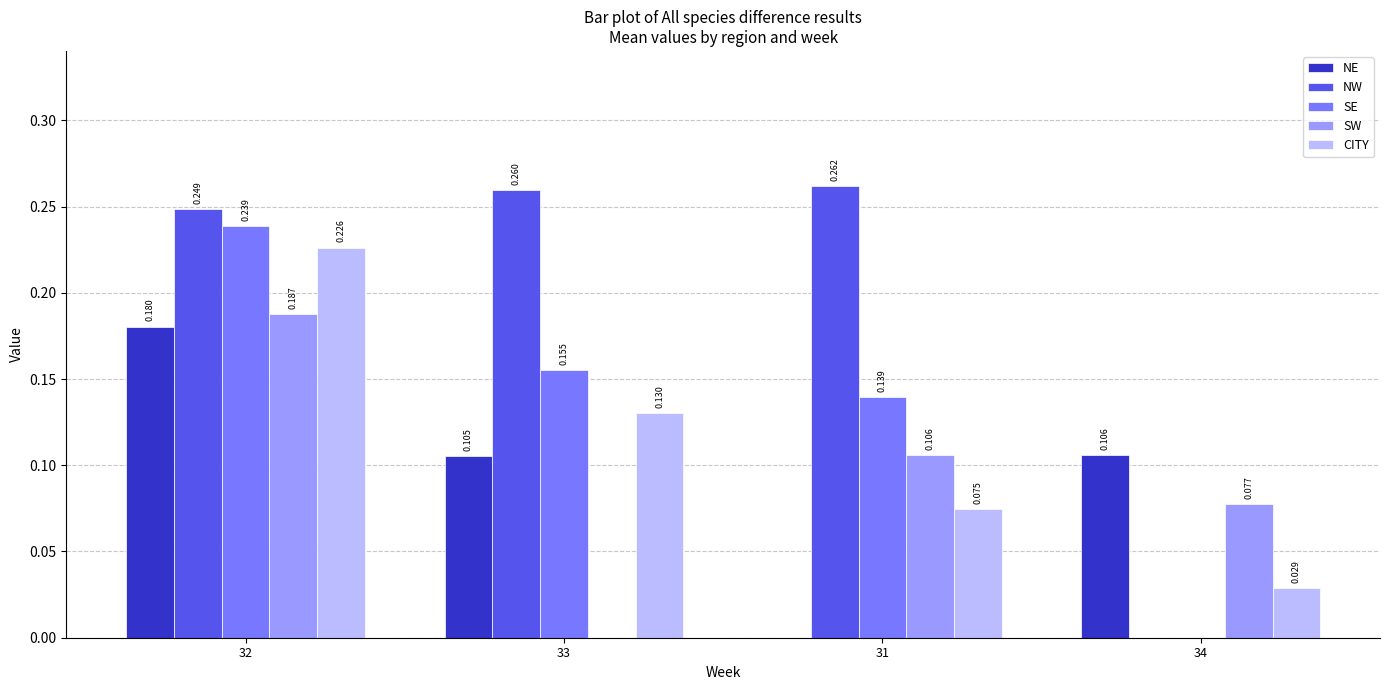

What are all the series names shown in the legend?

NE, NW, SE, SW, CITY